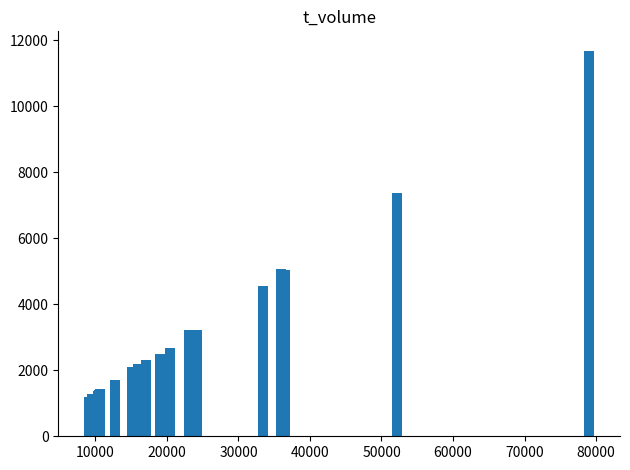

Does the chart contain stacked bars?

No